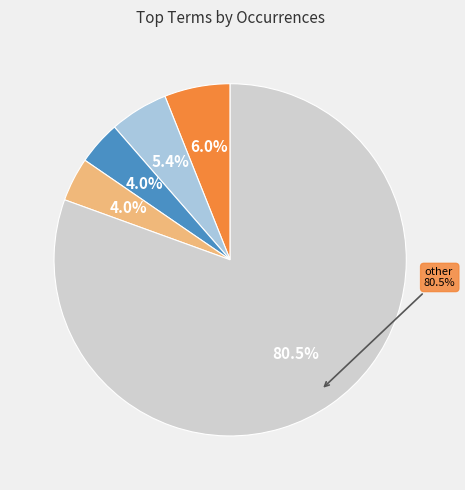

To the nearest percent, what is the combined percentage of mapping class group and gene hunting hidden?

9%